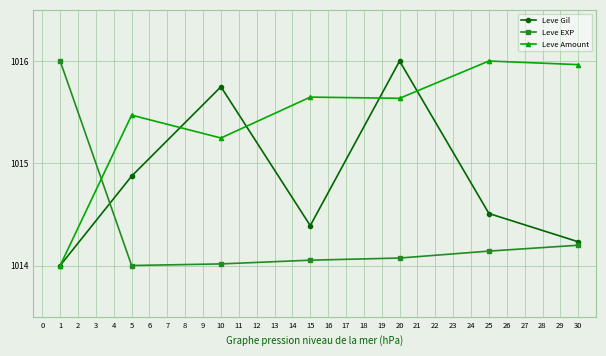

Which series changed the most between 15 and 25?

Leve Amount